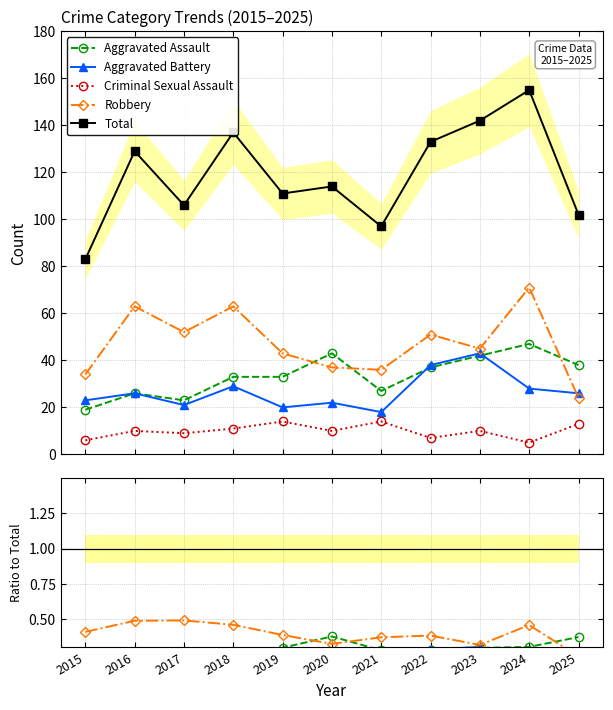

Which series has the largest range (max minus min)?

Total